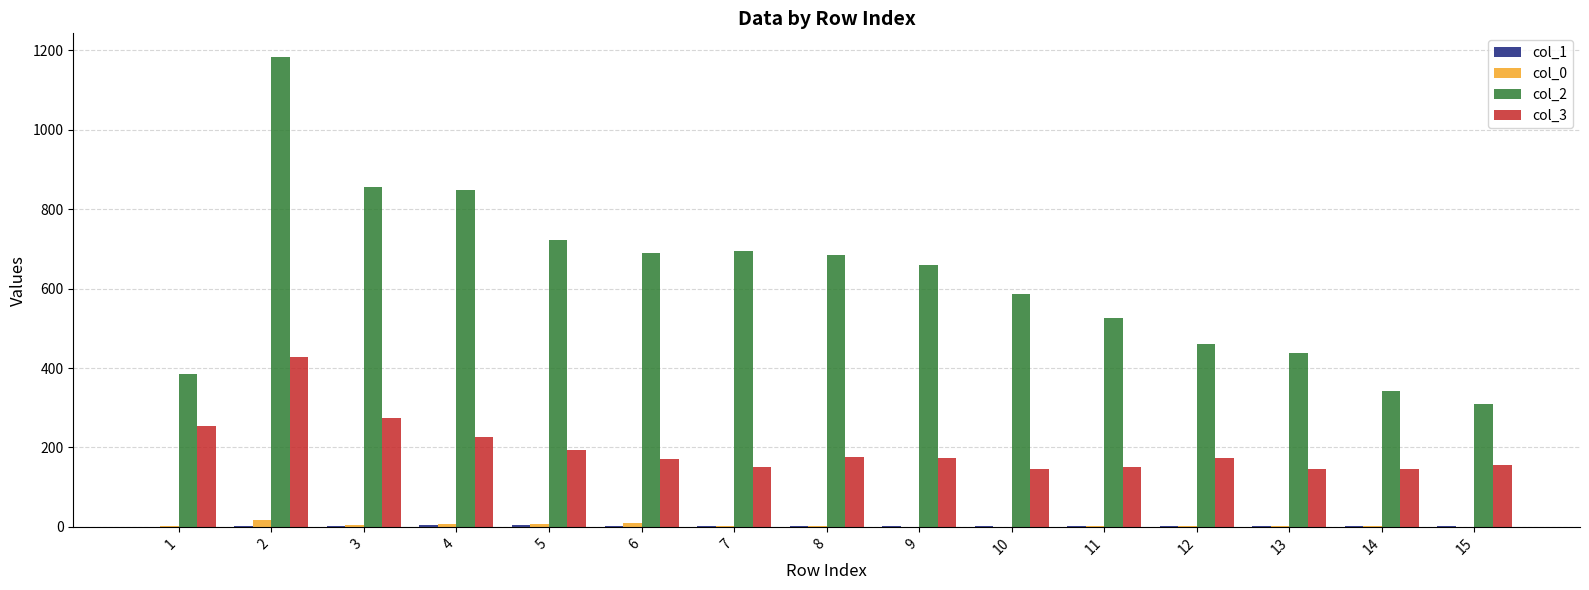

Which series has the largest total across all categories?

col_2